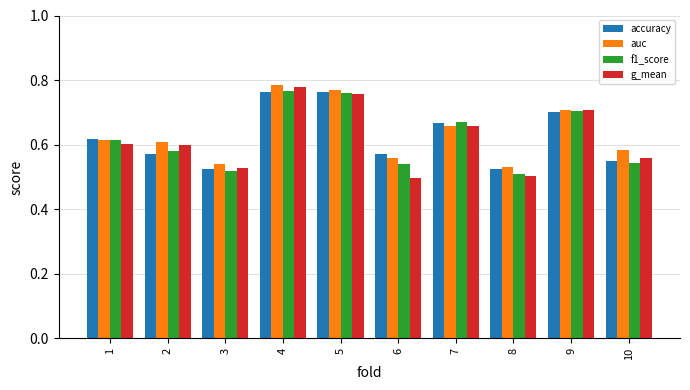

Which series changed the most between 3 and 7?

f1_score